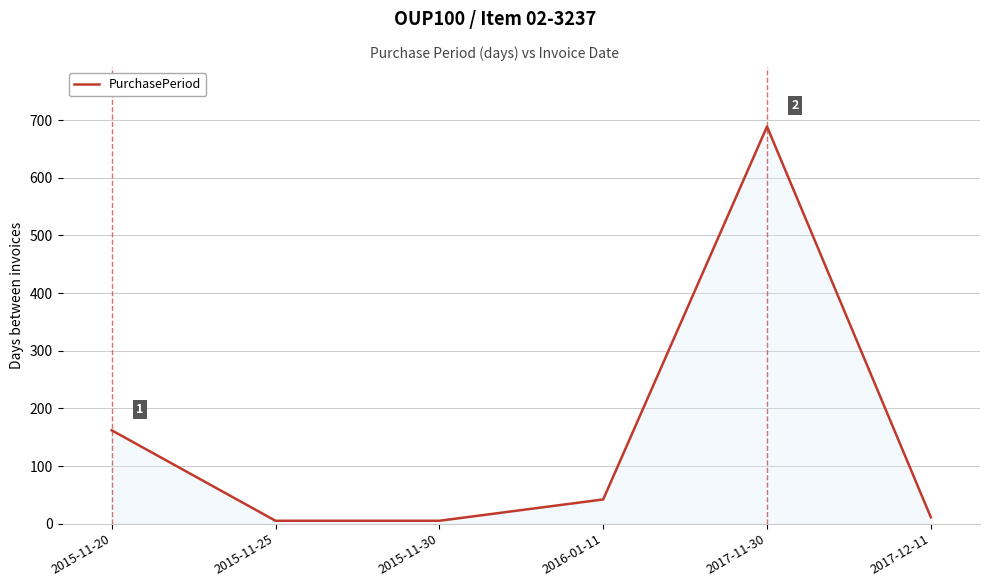

Count the number of data series in this chart.

1